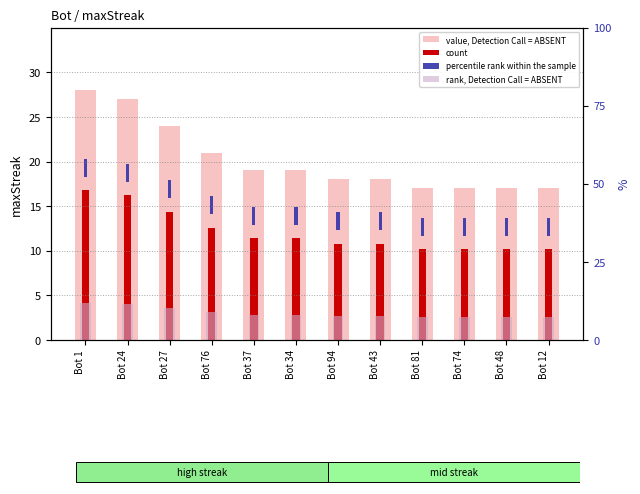

List the series in order of their peak value, highest first.

value, Detection Call = ABSENT, count, rank, Detection Call = ABSENT, percentile rank within the sample